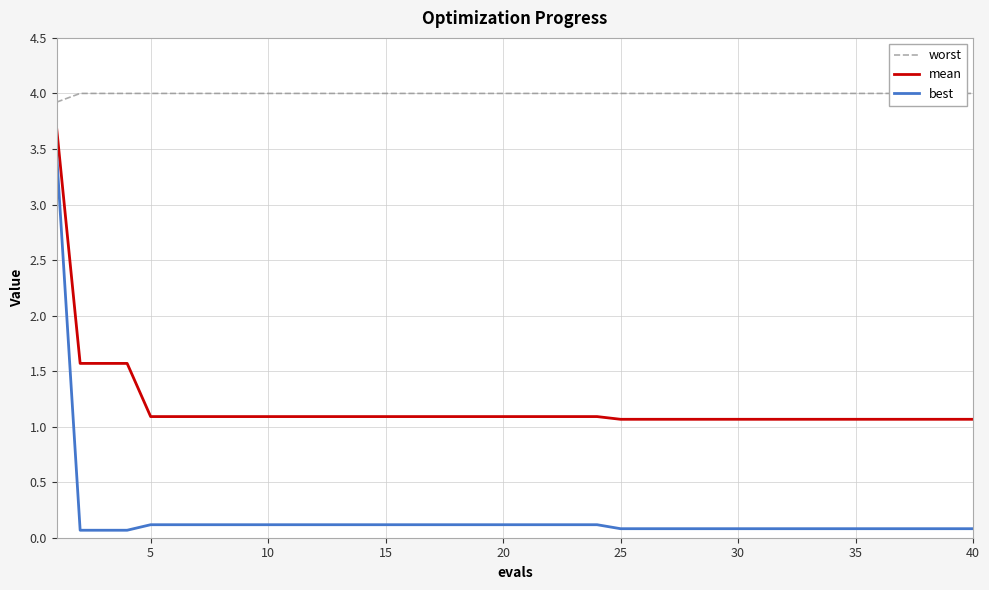

True or false: best and worst intersect in this chart.

False